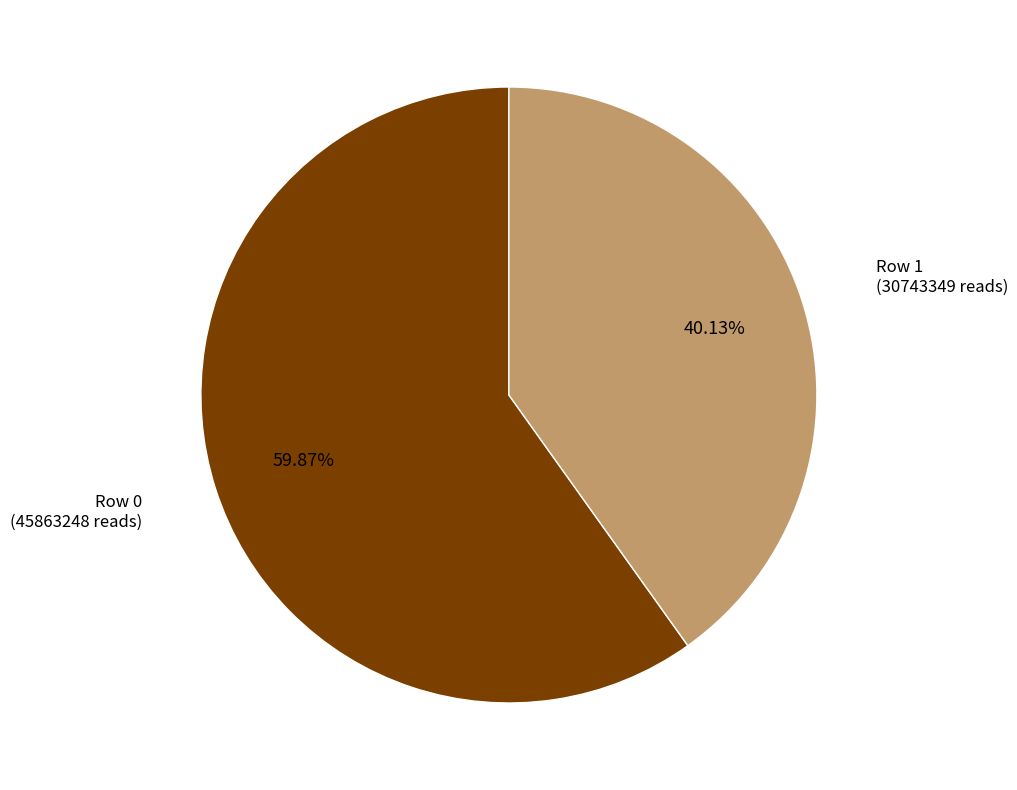

What is the ratio of the value at Row 1 to the value at Row 0?

0.7